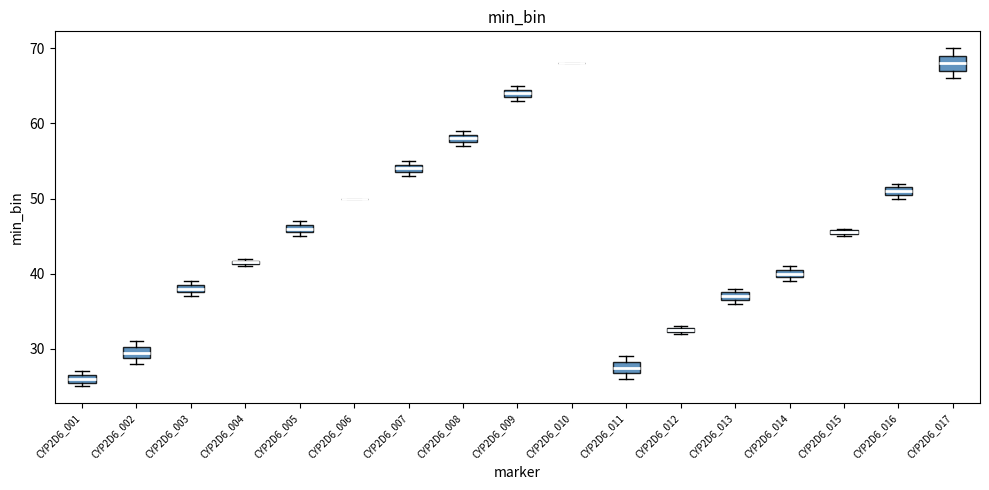

Where is the upper edge of the box for CYP2D6_013 on the y-axis? The values are not printed on the chart, so give them approximately, as read against the axis.

38